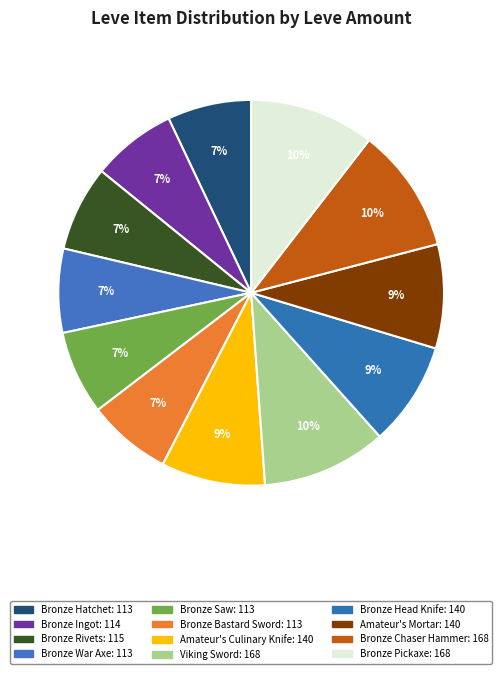

To the nearest percent, what percentage of the pie is Bronze Bastard Sword?

7%